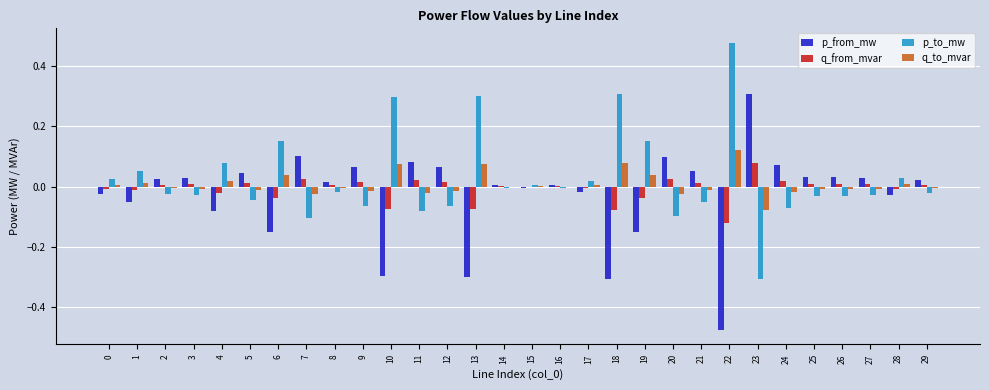

At which label does q_from_mvar reach its peak?

23